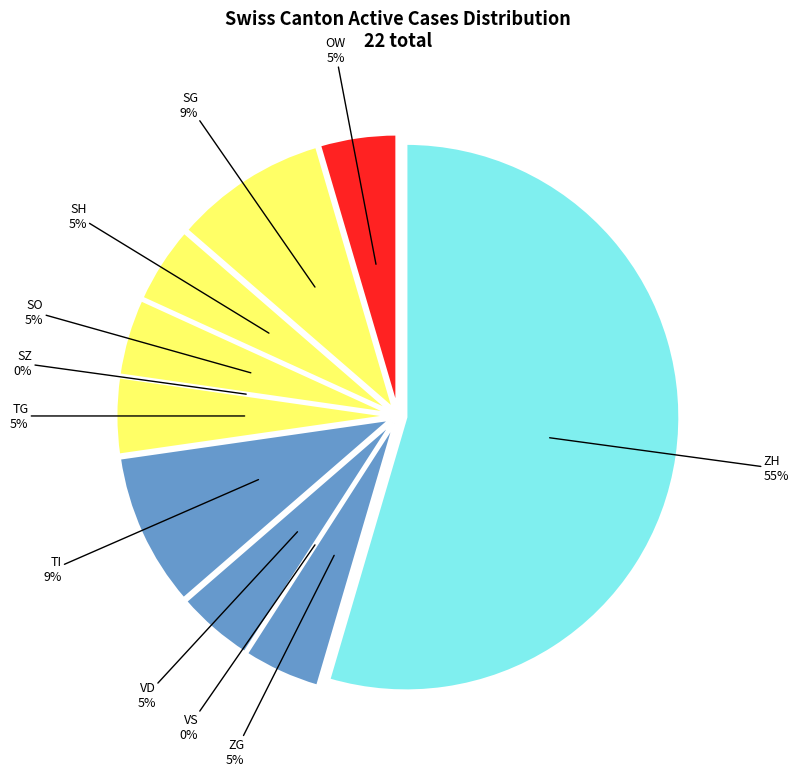

Which has a higher value, SH or SZ?

SH